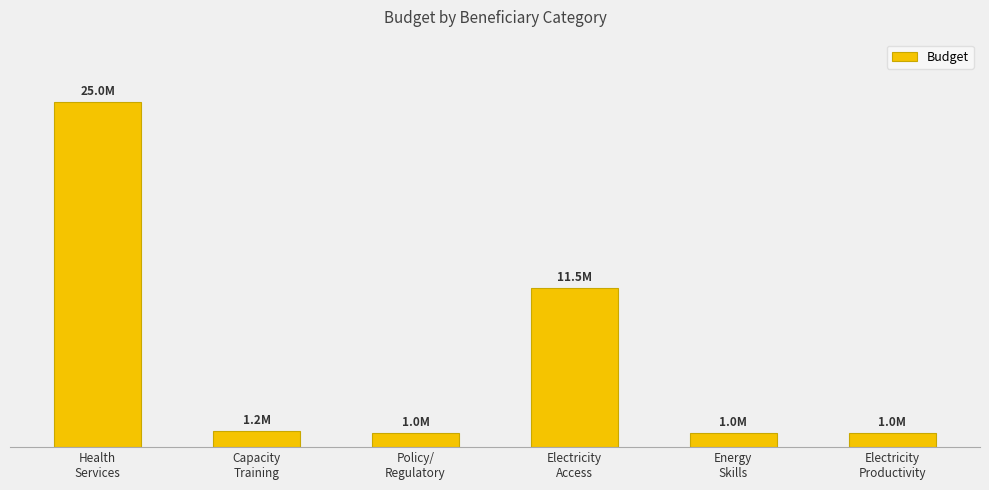

How many values are below 1160000?

3